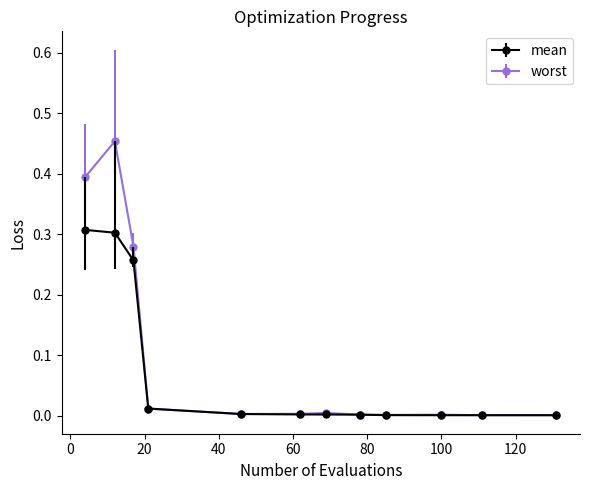

What are all the series names shown in the legend?

mean, worst